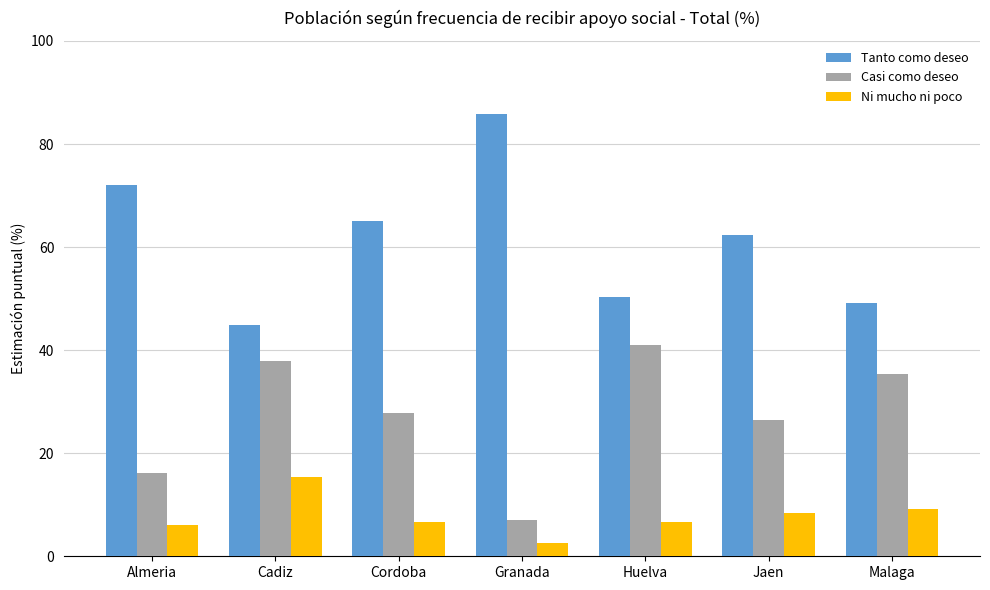

What is the sum of the Tanto como deseo values at Jaen and Cadiz?

107.3